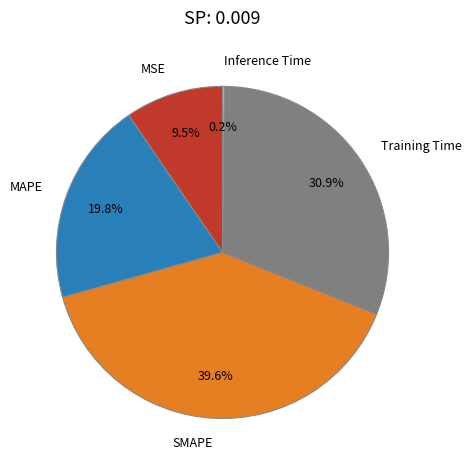

To the nearest percent, what is the average slice percentage?

20%